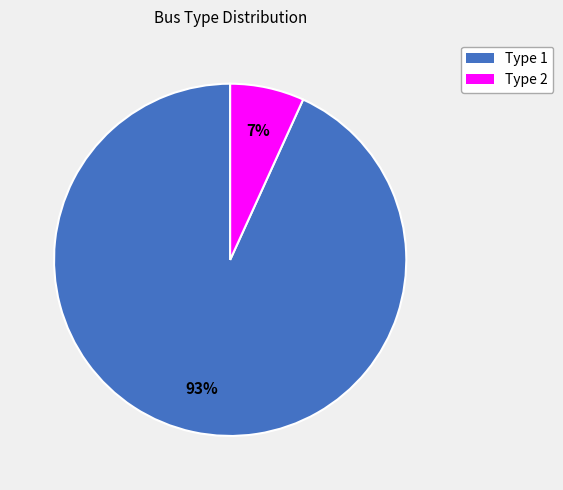

To the nearest percent, what is the difference between the largest and smallest slice percentages?

86%